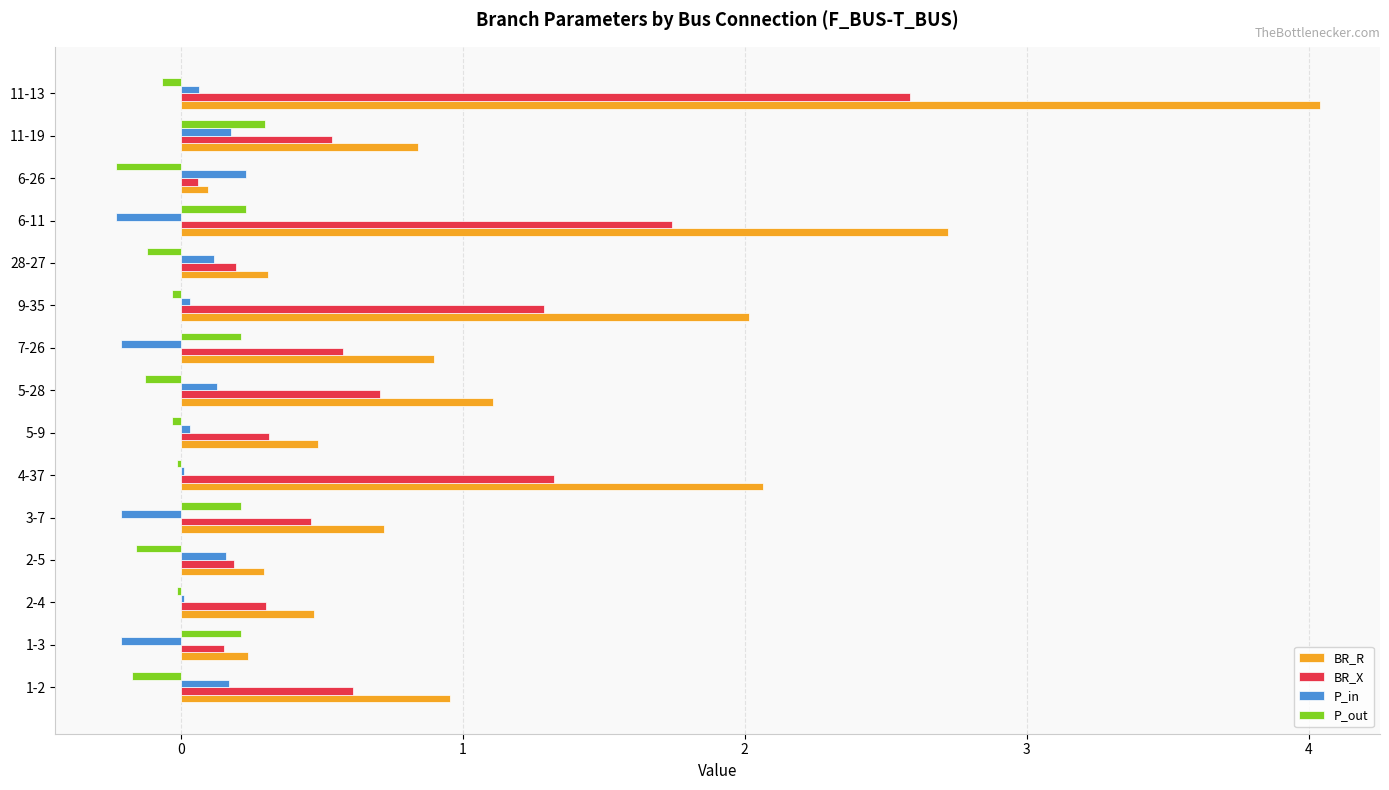

At which category is the sum across all series the highest?

11-13